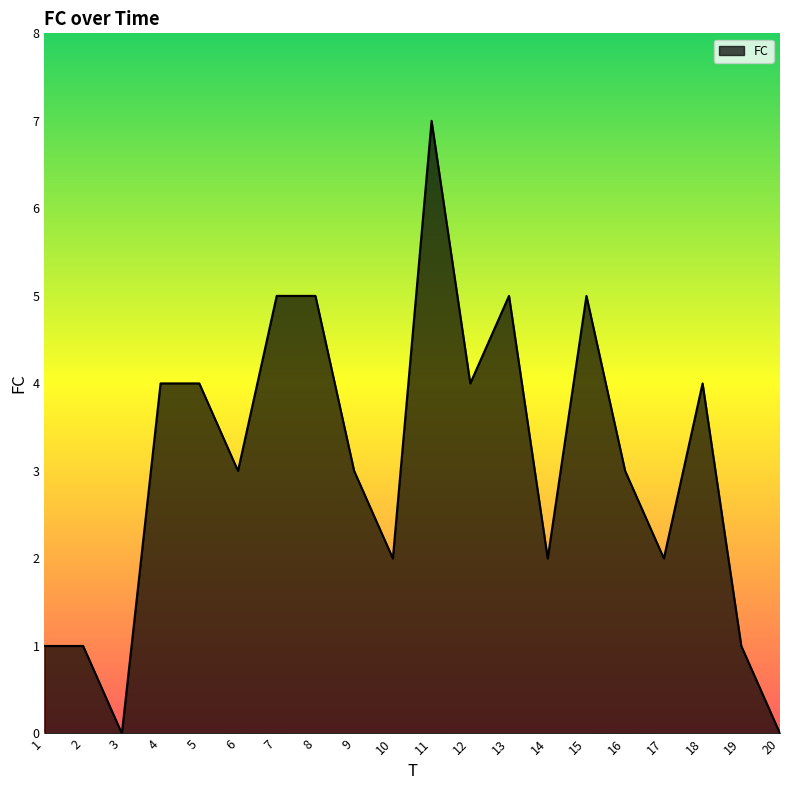

Is it true that the value at 11 is 7?

True